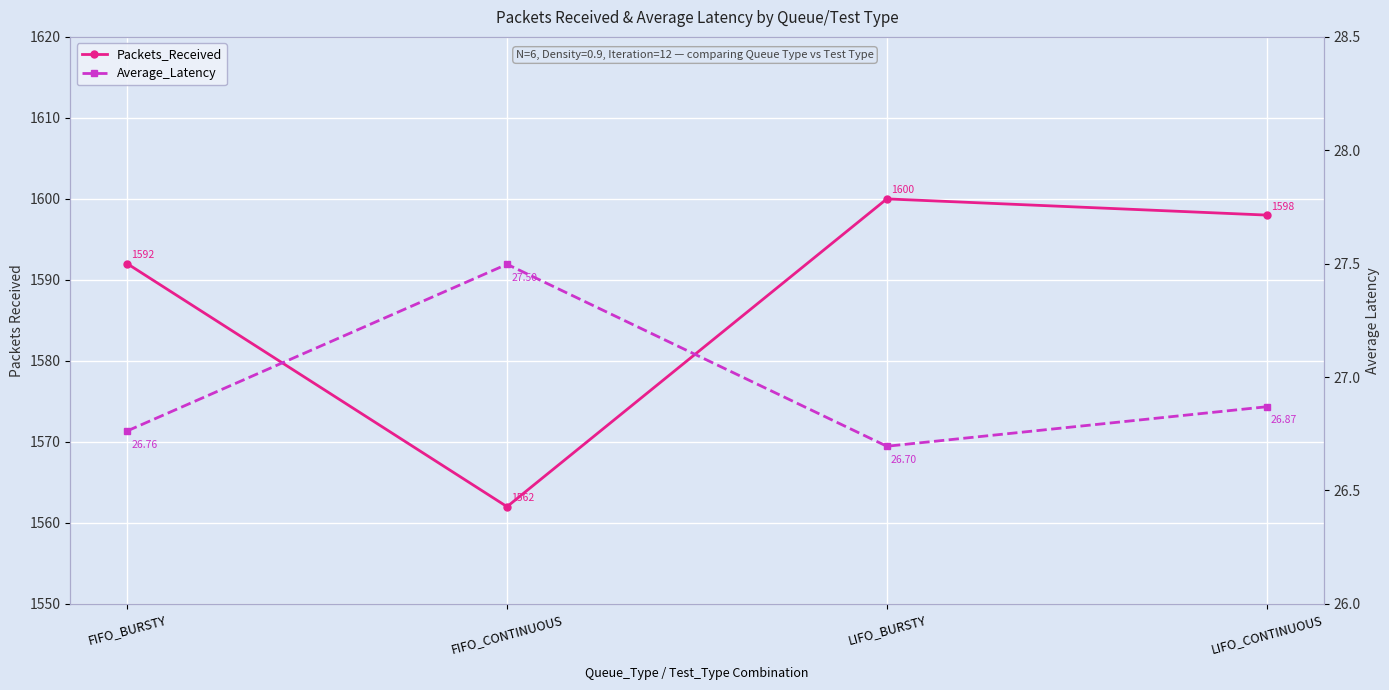

True or false: Packets_Received and Average_Latency intersect in this chart.

False